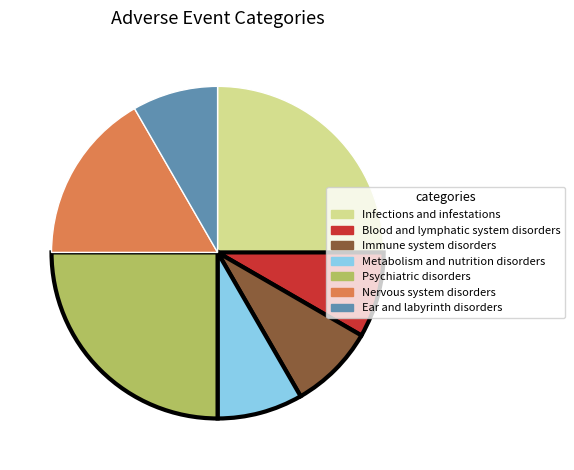

Does Infections and infestations account for over 50% of the chart?

No